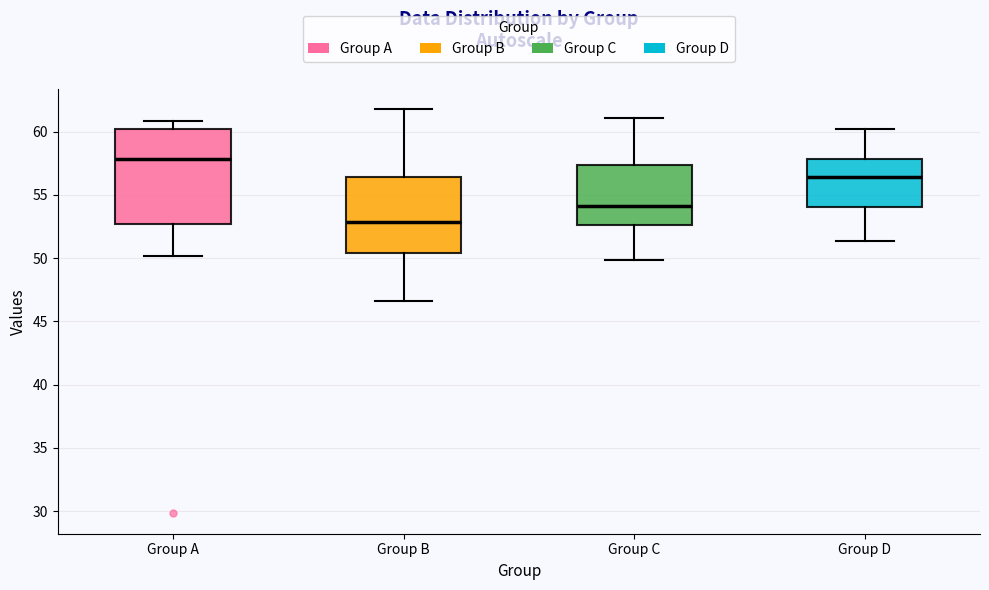

Which box is the tallest, from its lower edge to its upper edge?

Group A